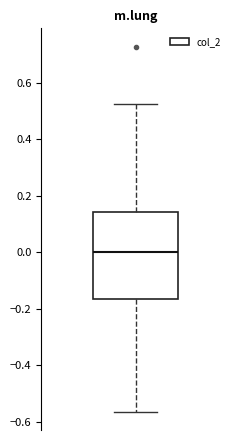

Where is the upper edge of the box on the y-axis? The values are not printed on the chart, so give them approximately, as read against the axis.

0.14